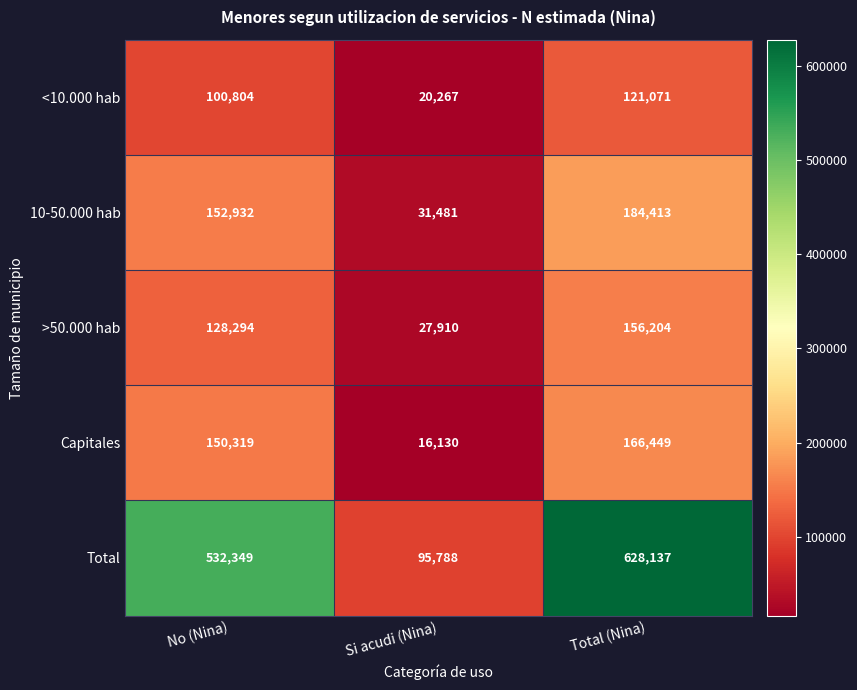

Is it true that Total equals 628137 at Total (Nina)?

True